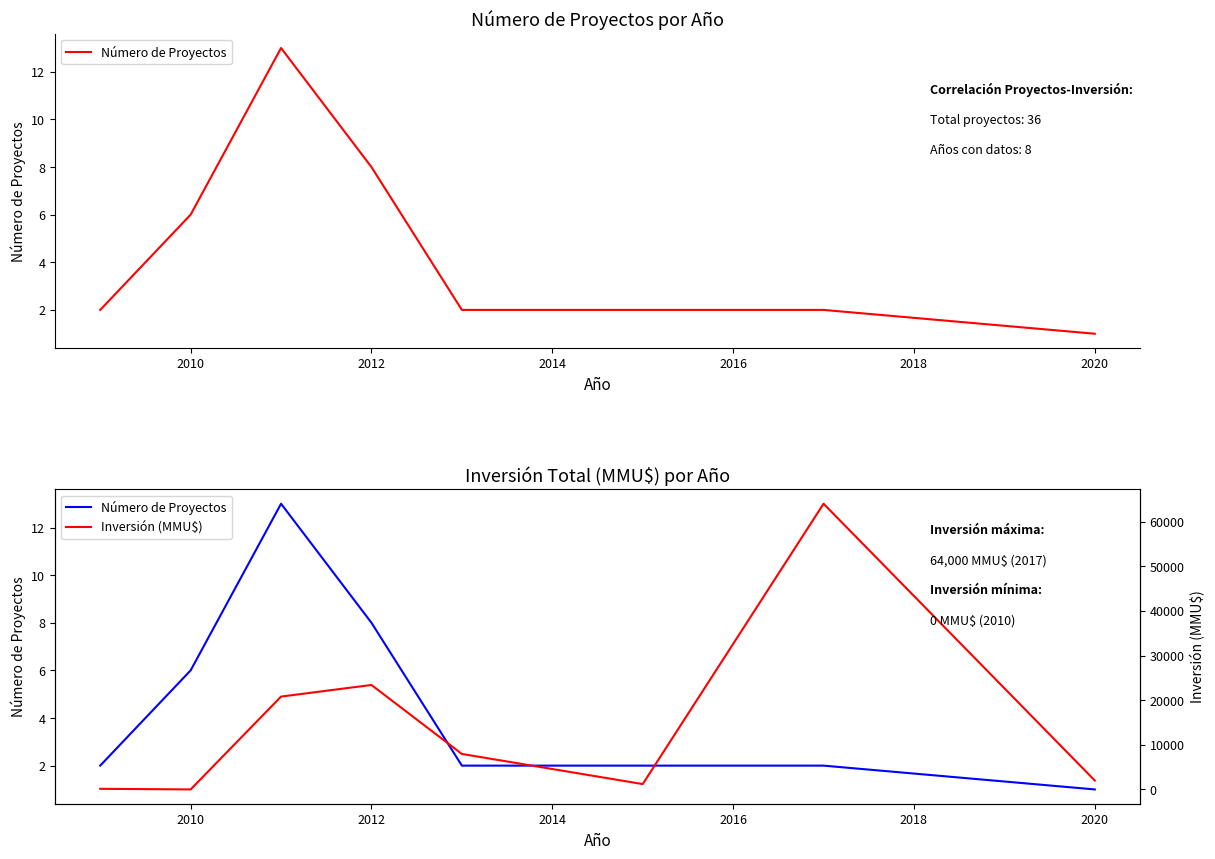

The value of Número de Proyectos at 2016 is 2. True or false?

True